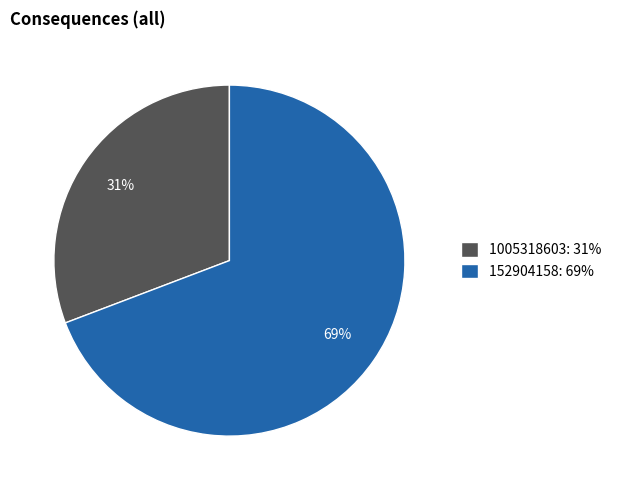

What is the majority slice?

152904158